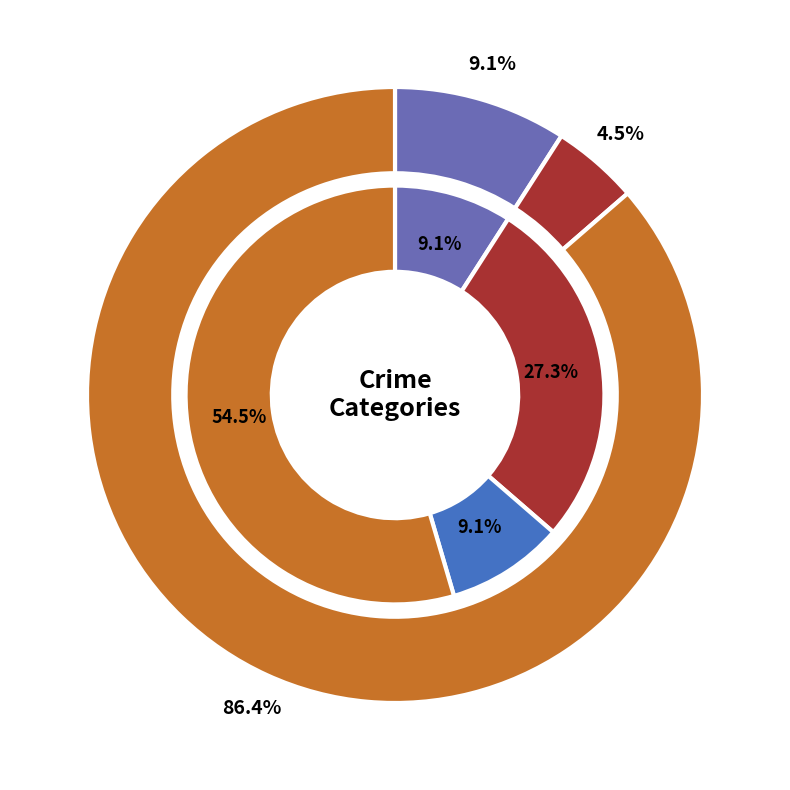

How many slices are in this pie chart?

4